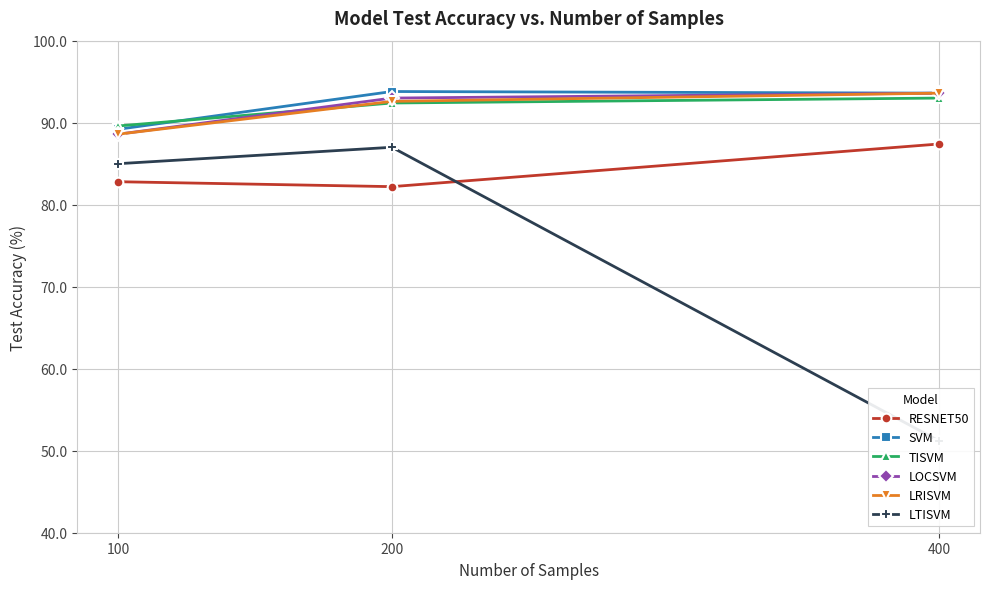

What is the lowest value of the LTISVM series?

51.2